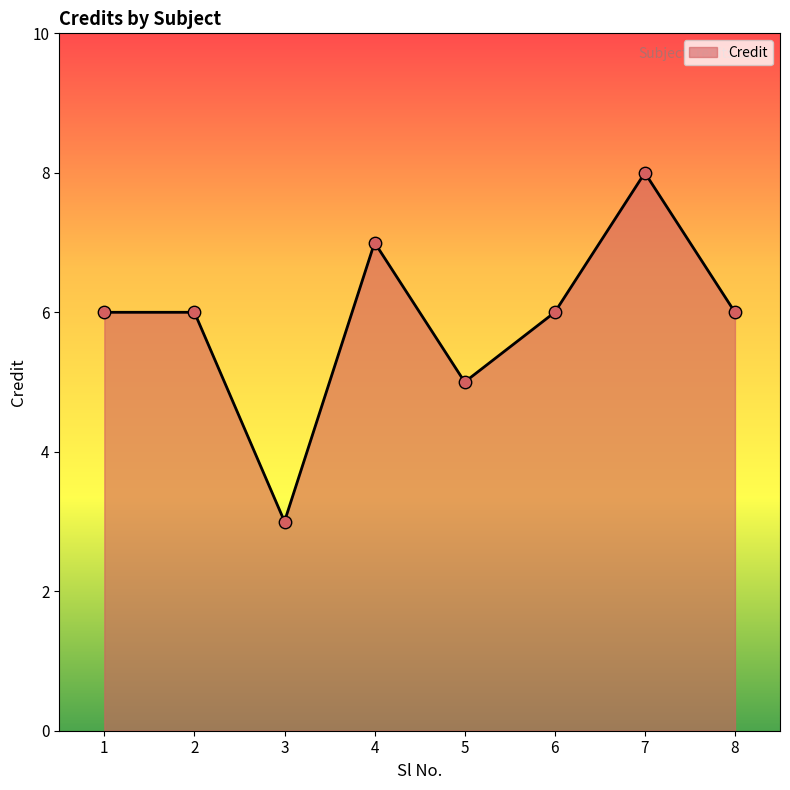

Between 5 and 4, which is larger?

4